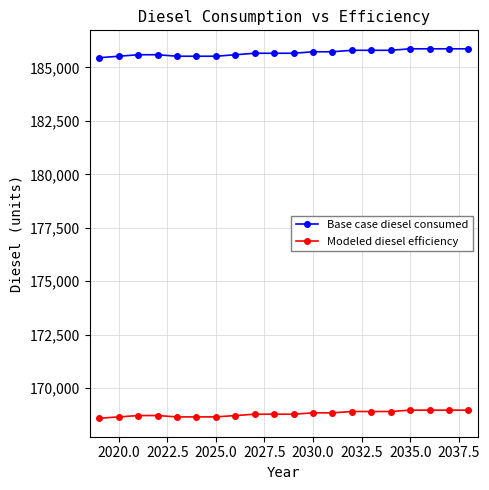

What is the highest value of the Modeled diesel efficiency series?

168971.0